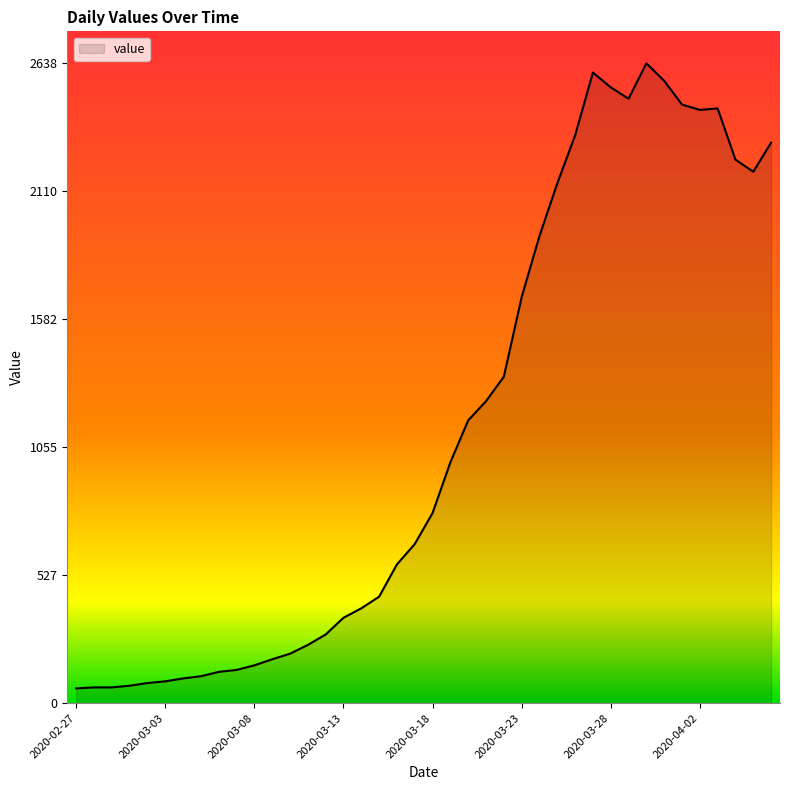

What is the average value?

1124